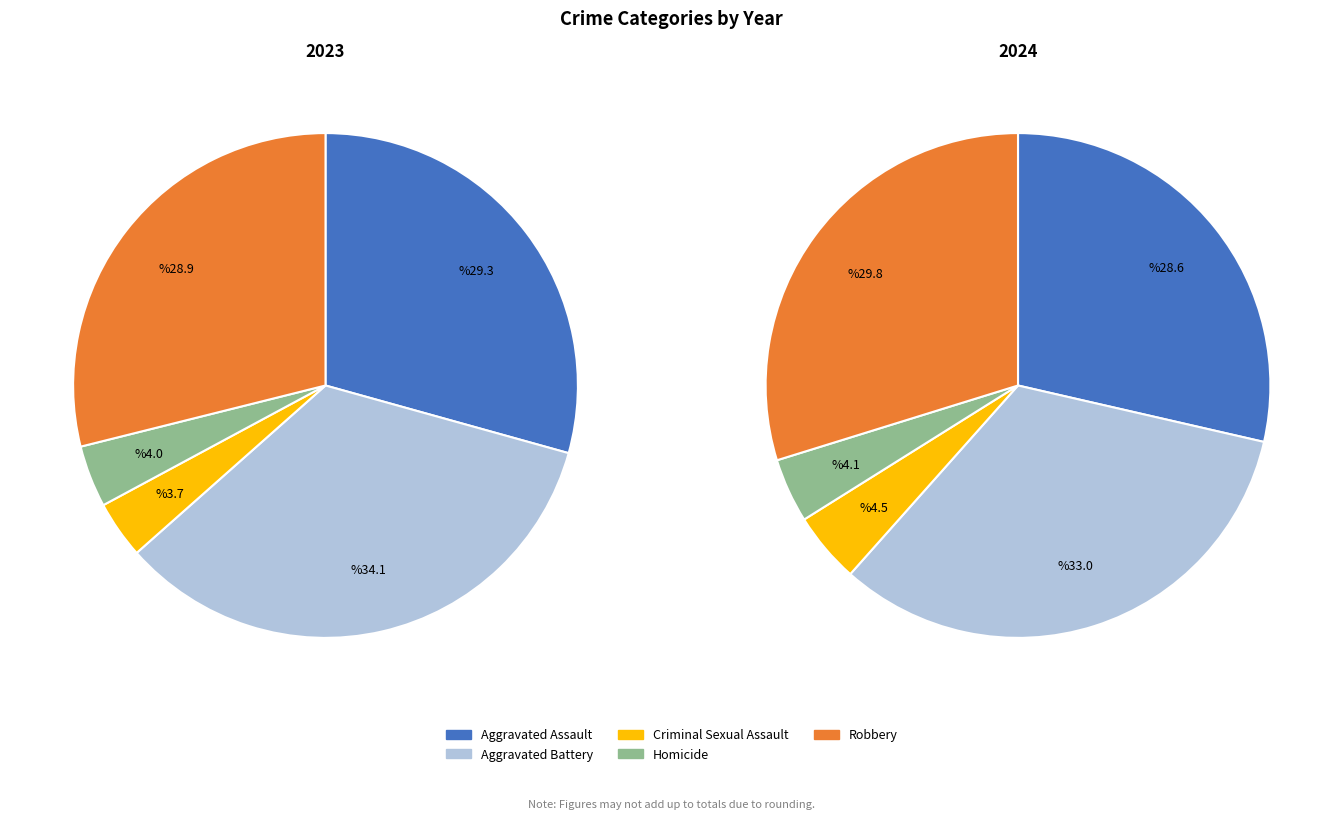

Does 4 account for over 50% of the chart?

No